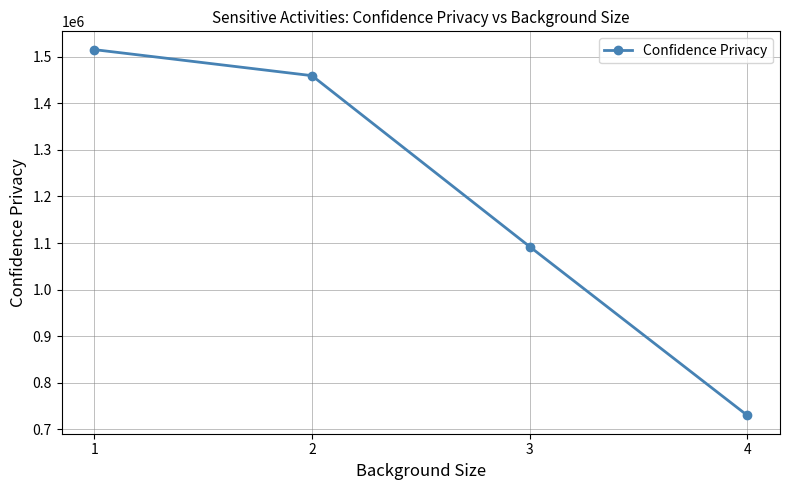

Which has a higher value, 3 or 1?

1